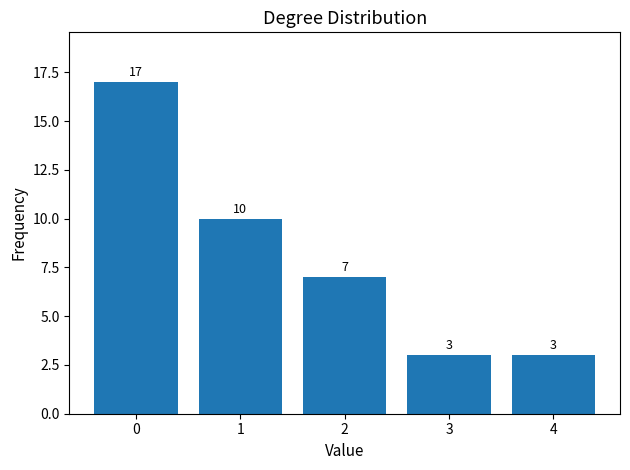

What is the difference between the values at 1 and 2?

3